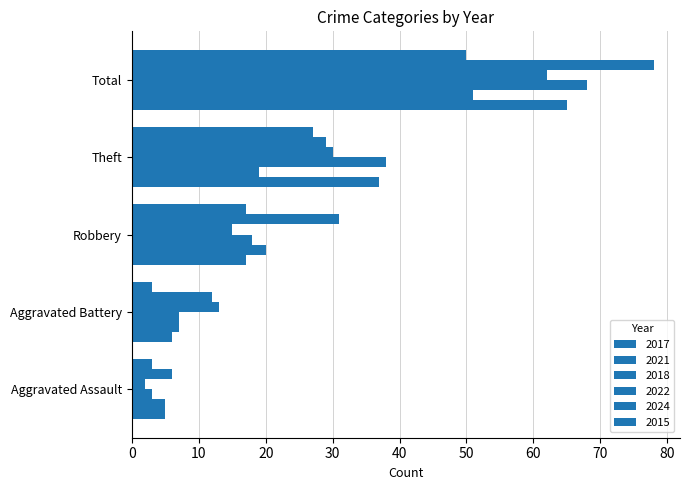

Between Aggravated Battery and Theft, which series saw the biggest shift?

2017